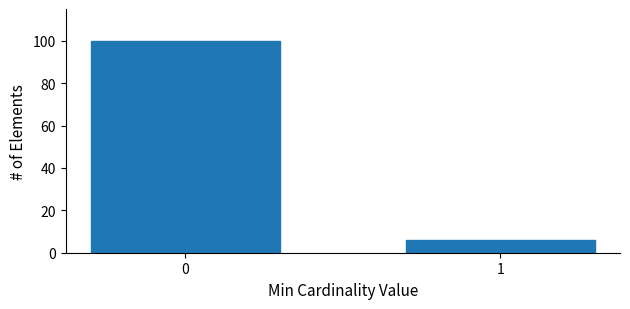

Reading left to right, transcribe all the data shown in this chart.

0=100	1=6